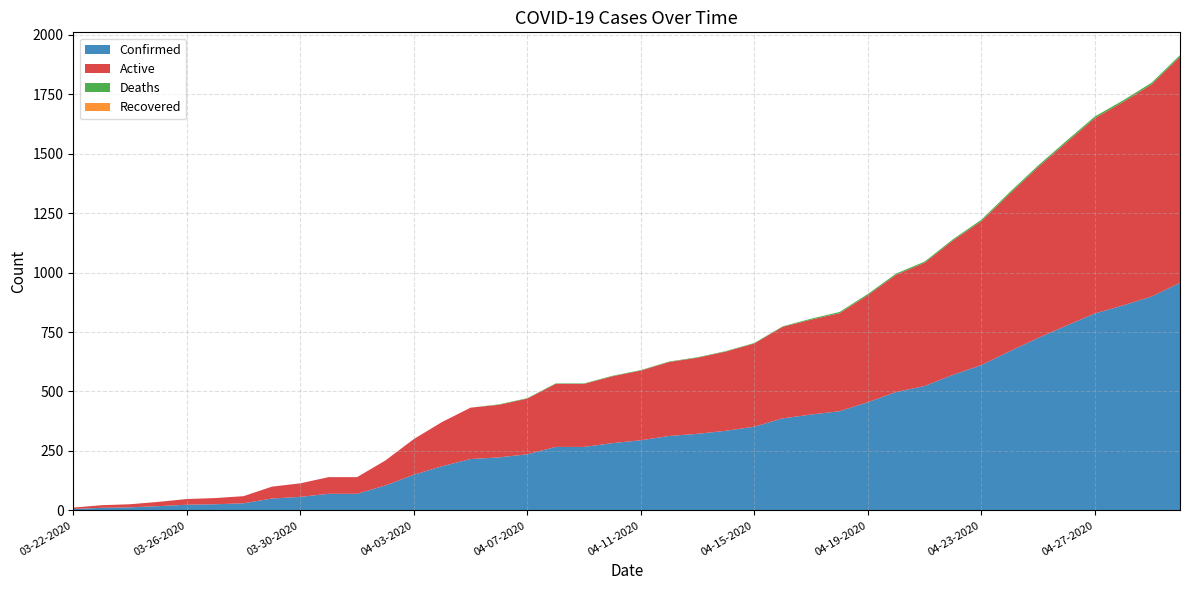

Reading left to right, list all the values displayed in this chart.

Confirmed: 6	11	13	18	24	26	30	50	57	70	70	105	150	186	216	223	236	267	267	283	295	313	322	335	352	387	403	417	455	498	523	570	611	669	725	777	828	862	899	957
Active: 6	11	13	18	24	26	30	50	57	70	70	105	150	186	216	221	234	265	265	281	293	311	320	333	350	385	399	412	450	493	518	565	605	662	718	770	821	855	892	950
Deaths: 0	0	0	0	0	0	0	0	0	0	0	0	0	0	0	2	2	2	2	2	2	2	2	2	2	2	4	5	5	5	5	5	6	7	7	7	7	7	7	7
Recovered: 0	0	0	0	0	0	0	0	0	0	0	0	0	0	0	0	0	0	0	0	0	0	0	0	0	0	0	0	0	0	0	0	0	0	0	0	0	0	0	0